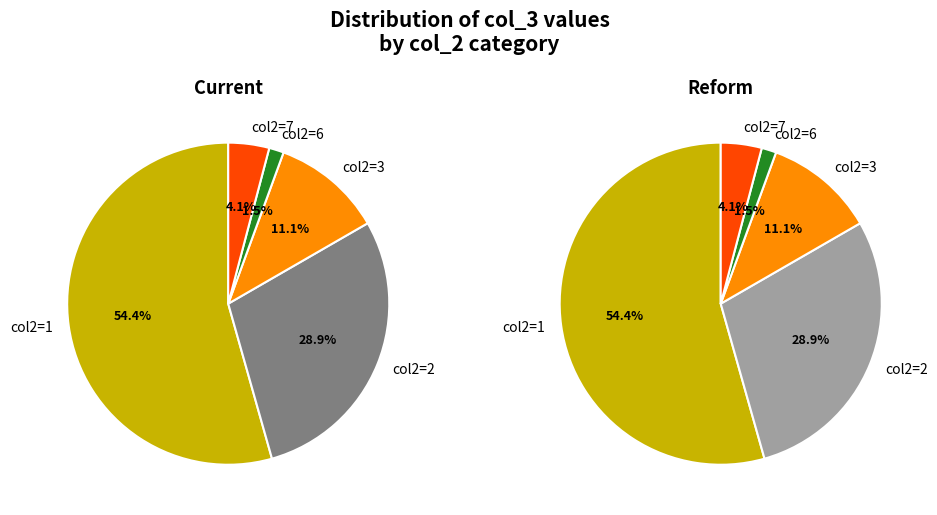

Which slice is the largest?

1